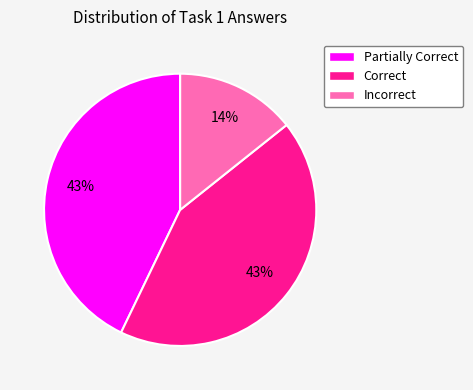

Is it true that Incorrect is 1% of the pie?

False